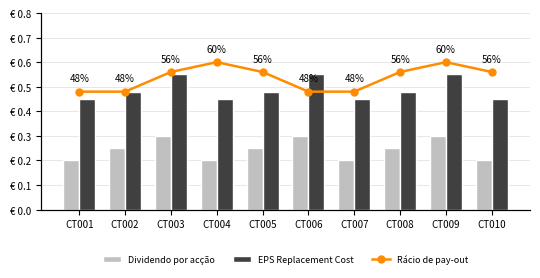

What is the sum of the Rácio de pay-out values at CT007 and CT009?

1.1